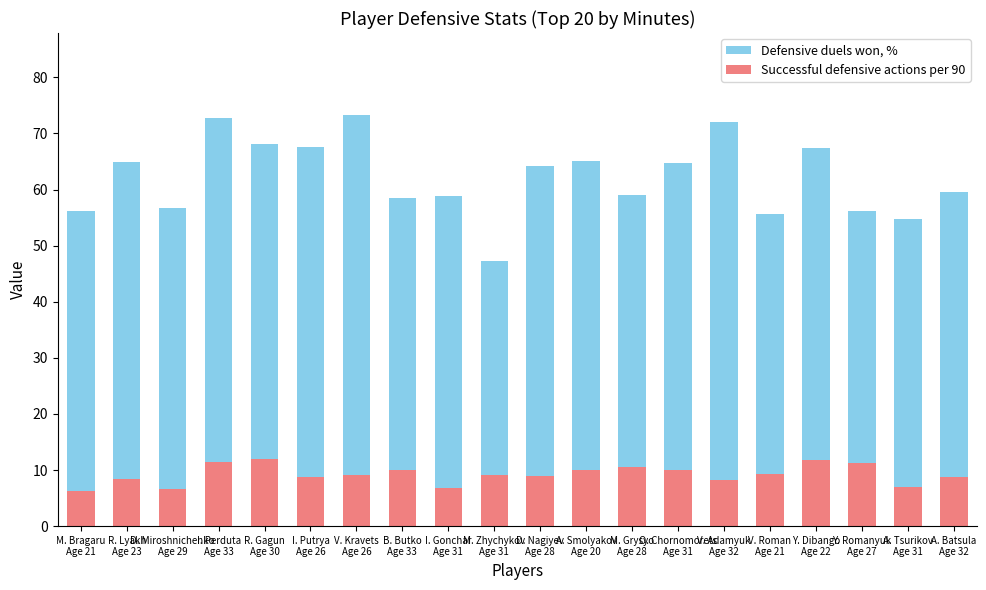

Reading left to right, what are all the values shown in this chart?

Defensive duels won, %: M. Bragaru
Age 21=56.1	R. Lyakh
Age 23=64.9	D. Miroshnichenko
Age 29=56.6	I. Perduta
Age 33=72.7	R. Gagun
Age 30=68.0	I. Putrya
Age 26=67.6	V. Kravets
Age 26=73.3	B. Butko
Age 33=58.5	I. Gonchar
Age 31=58.8	M. Zhychykov
Age 31=47.3	D. Nagiyev
Age 28=64.2	A. Smolyakov
Age 20=65.1	M. Grysyo
Age 28=59.1	O. Chornomorets
Age 31=64.7	V. Adamyuk
Age 32=72.0	V. Roman
Age 21=55.6	Y. Dibango
Age 22=67.4	Y. Romanyuk
Age 27=56.1	A. Tsurikov
Age 31=54.8	A. Batsula
Age 32=59.5
Successful defensive actions per 90: M. Bragaru
Age 21=6.3	R. Lyakh
Age 23=8.4	D. Miroshnichenko
Age 29=6.7	I. Perduta
Age 33=11.4	R. Gagun
Age 30=11.9	I. Putrya
Age 26=8.8	V. Kravets
Age 26=9.0	B. Butko
Age 33=10.1	I. Gonchar
Age 31=6.8	M. Zhychykov
Age 31=9.1	D. Nagiyev
Age 28=8.9	A. Smolyakov
Age 20=9.9	M. Grysyo
Age 28=10.5	O. Chornomorets
Age 31=10.1	V. Adamyuk
Age 32=8.3	V. Roman
Age 21=9.2	Y. Dibango
Age 22=11.7	Y. Romanyuk
Age 27=11.3	A. Tsurikov
Age 31=6.9	A. Batsula
Age 32=8.8